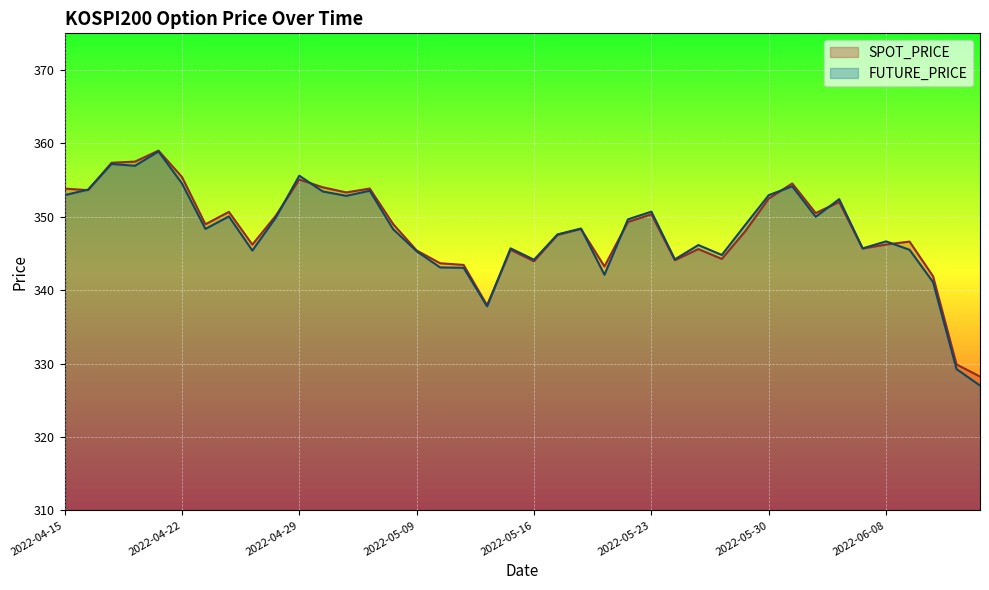

Which label corresponds to the smallest value in the chart?

2022-06-14